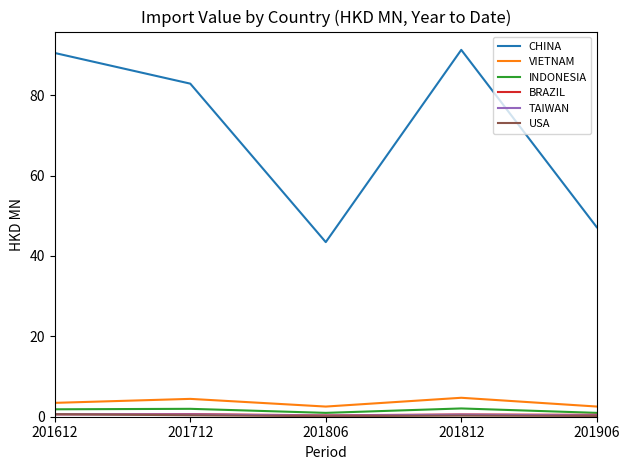

Which series changed the most between 201806 and 201812?

CHINA